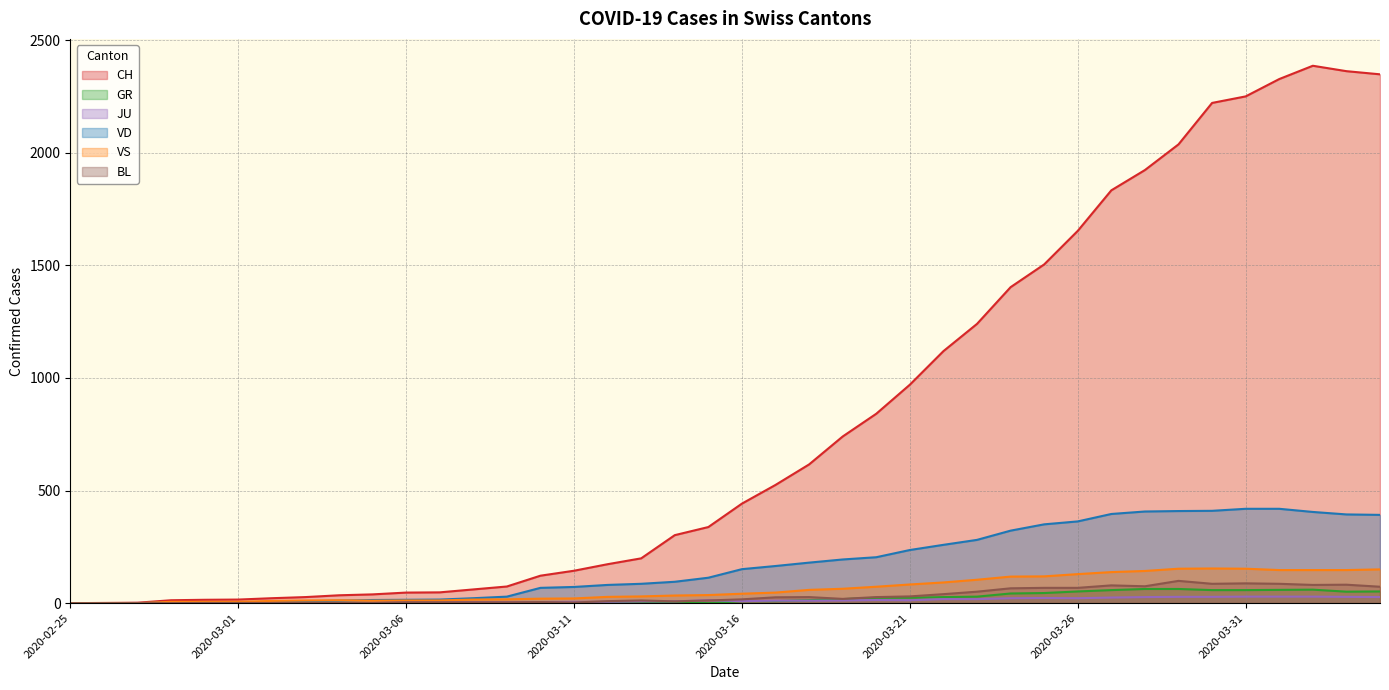

What is the sum of the GR values at 2020-03-13 and 2020-03-27?

58